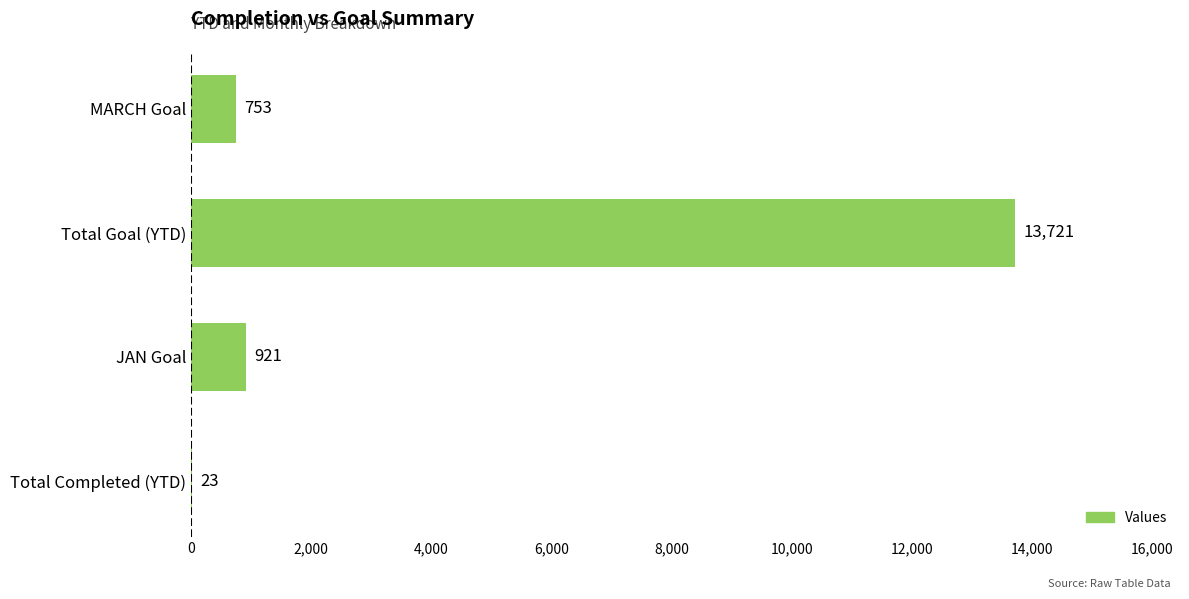

What value does the data have at JAN Goal?

921